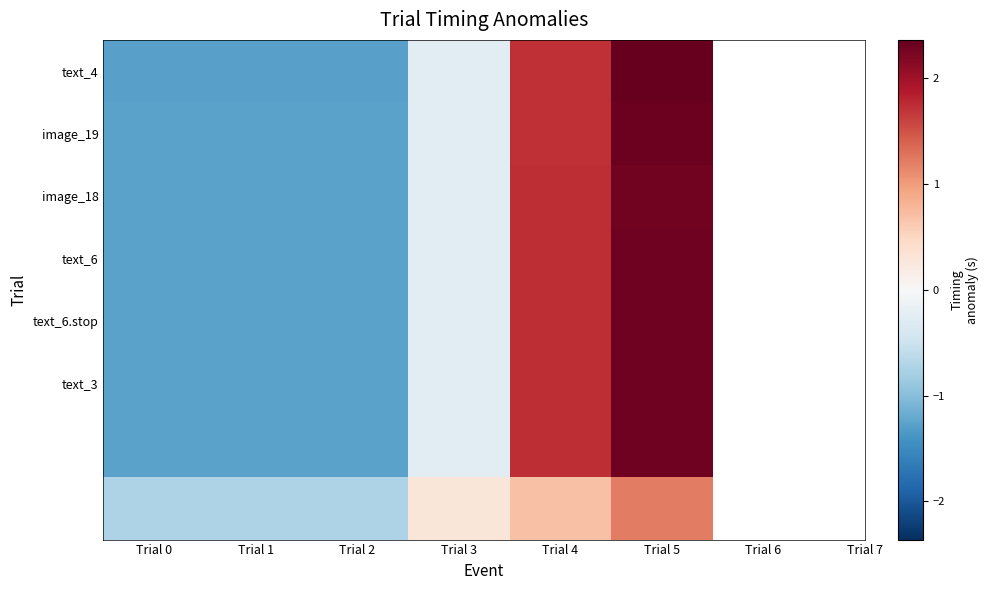

How many series are shown in this chart?

8